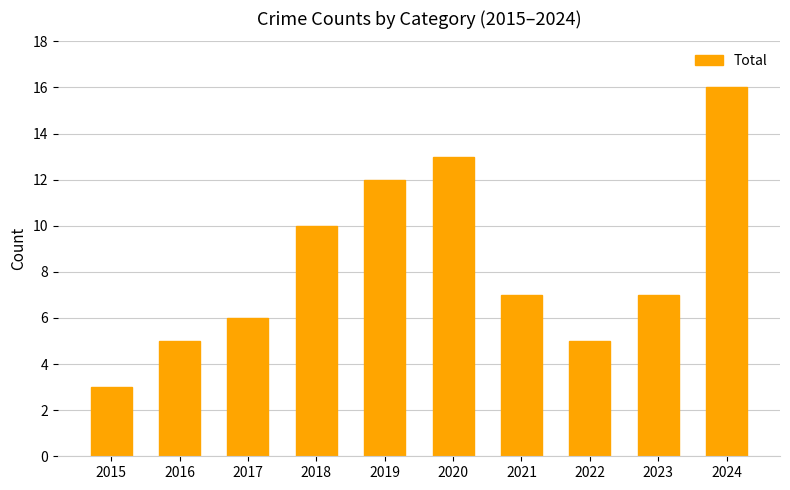

How many categories are shown in the chart?

10